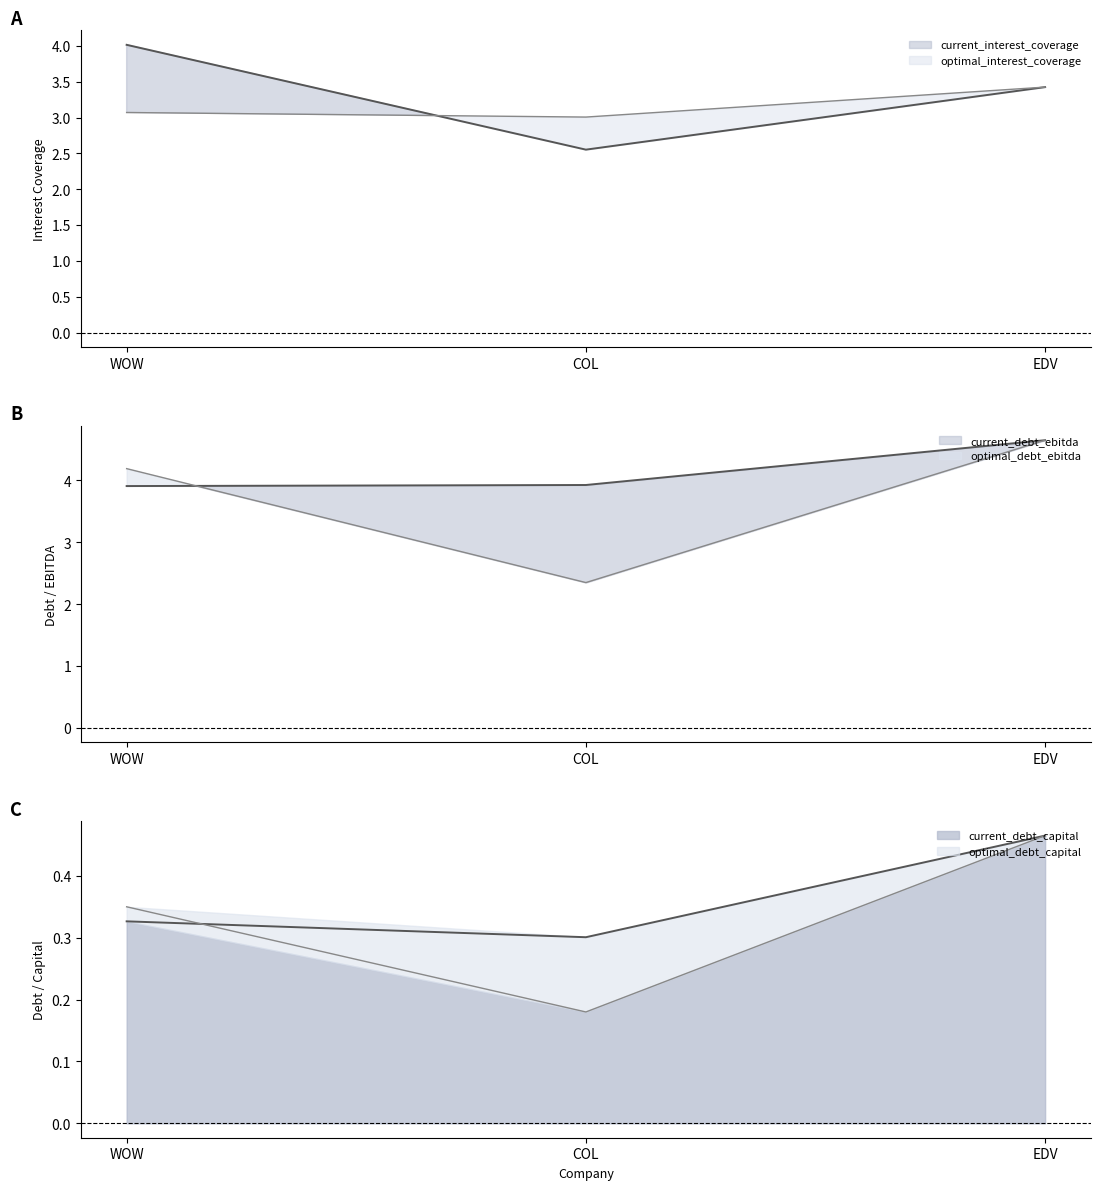

Is the value of optimal_debt_capital at WOW greater than the value of current_debt_ebitda at WOW?

No